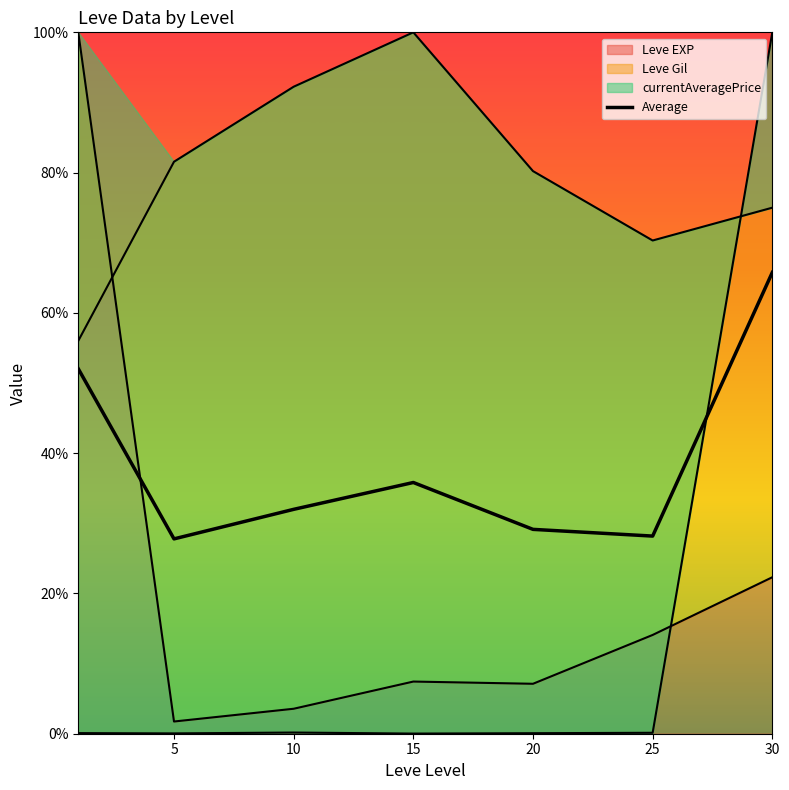

What is the ratio of the value at 10 to the value at 5?

1.2